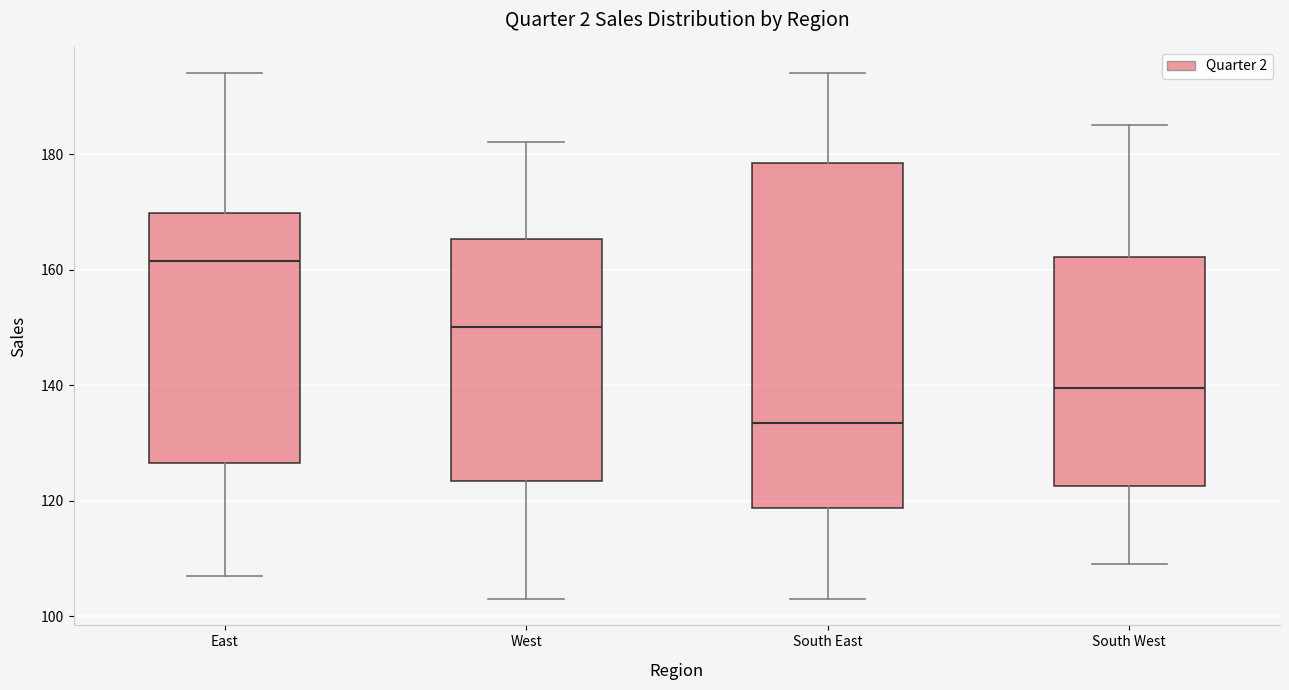

Which box's median line is the highest?

East